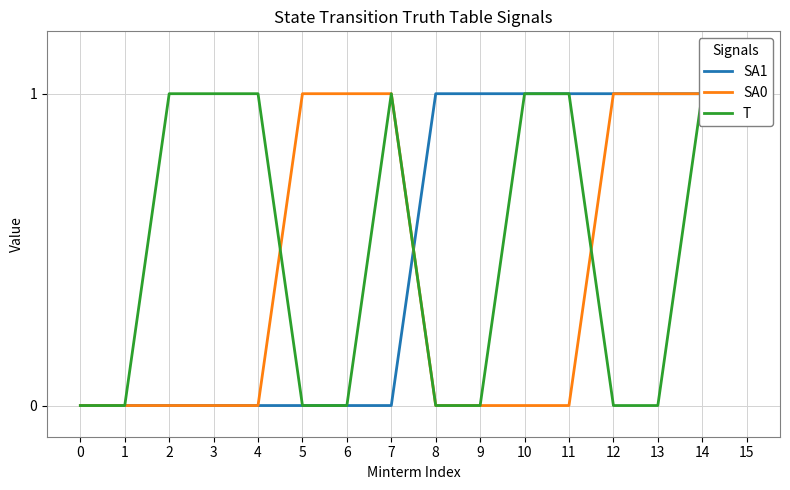

Reading right to left, what are all the values shown in this chart?

SA1: 15=1	14=1	13=1	12=1	11=1	10=1	9=1	8=1	7=0	6=0	5=0	4=0	3=0	2=0	1=0	0=0
SA0: 15=1	14=1	13=1	12=1	11=0	10=0	9=0	8=0	7=1	6=1	5=1	4=0	3=0	2=0	1=0	0=0
T: 15=1	14=1	13=0	12=0	11=1	10=1	9=0	8=0	7=1	6=0	5=0	4=1	3=1	2=1	1=0	0=0